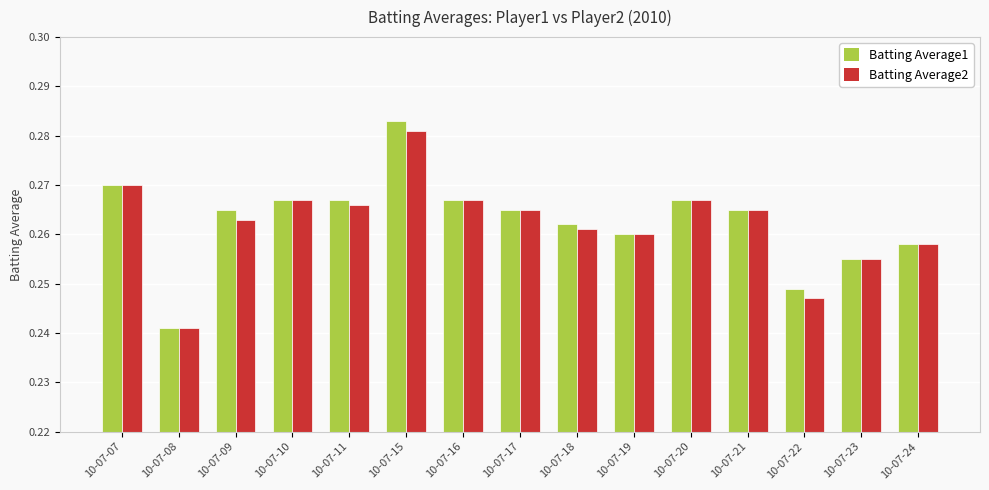

What is the sum of the Batting Average2 values at 10-07-20 and 10-07-18?

0.5